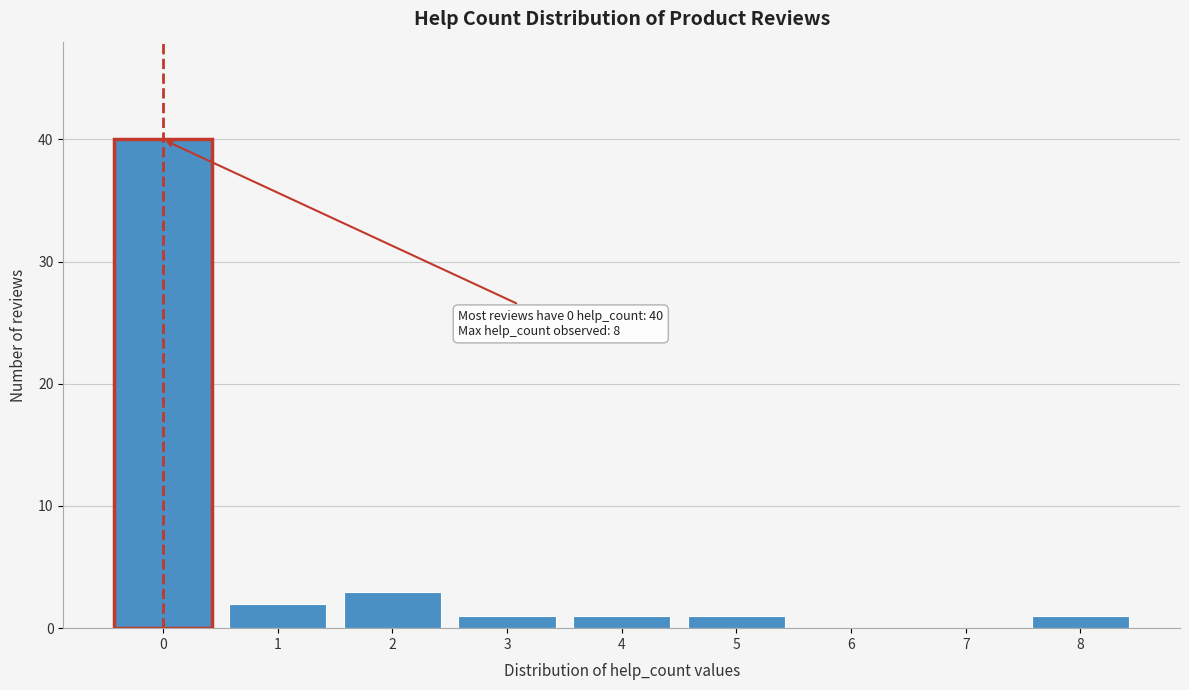

Reading left to right, transcribe all the data shown in this chart.

0=40	1=2	2=3	3=1	4=1	5=1	6=0	7=0	8=1